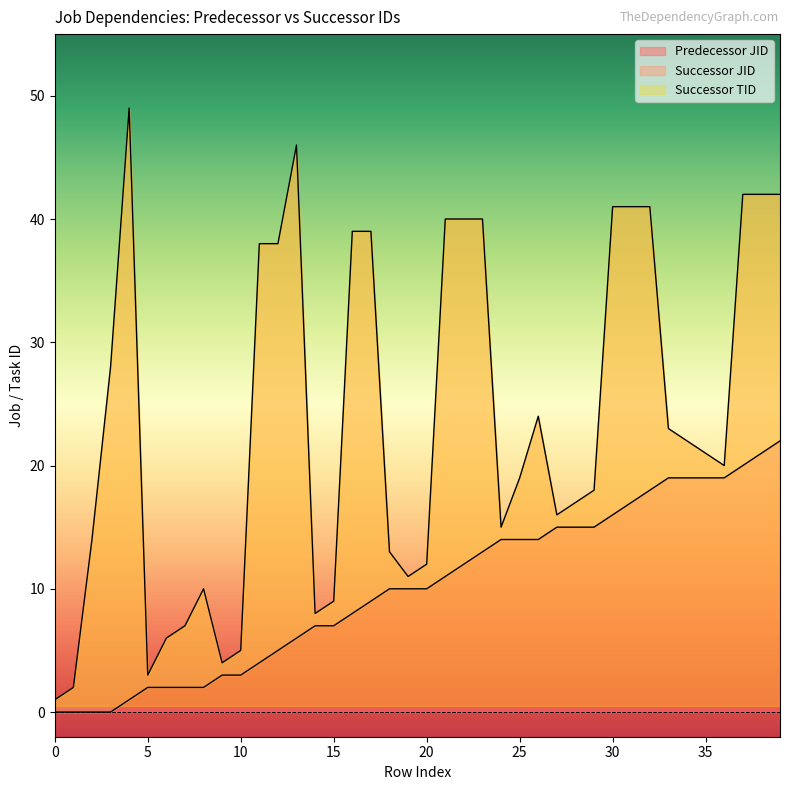

What is the total value across all series at 2?

14